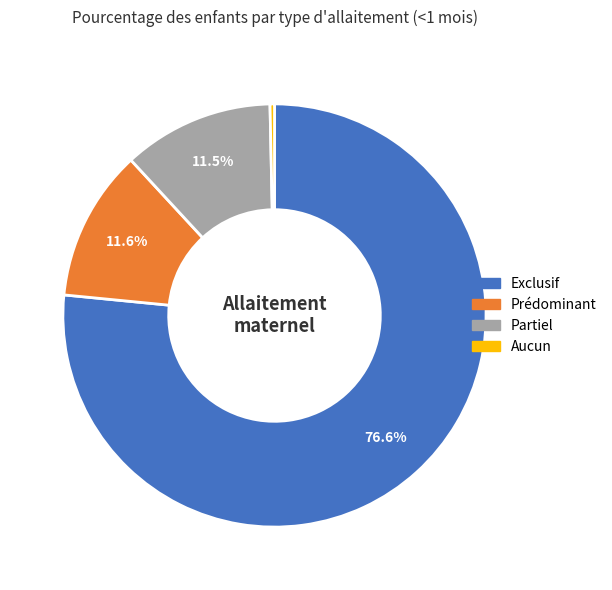

Which slice is the largest?

Exclusif